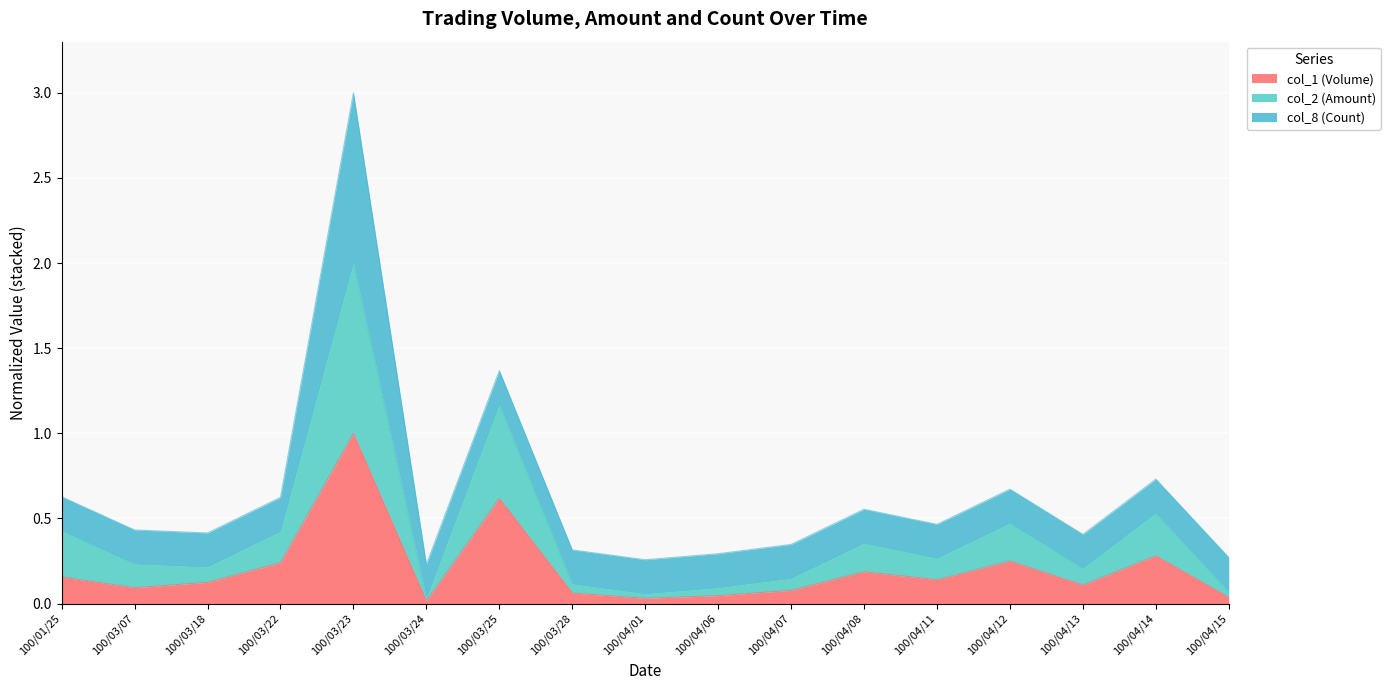

What is the total value across all series at 100/03/25?

1.4